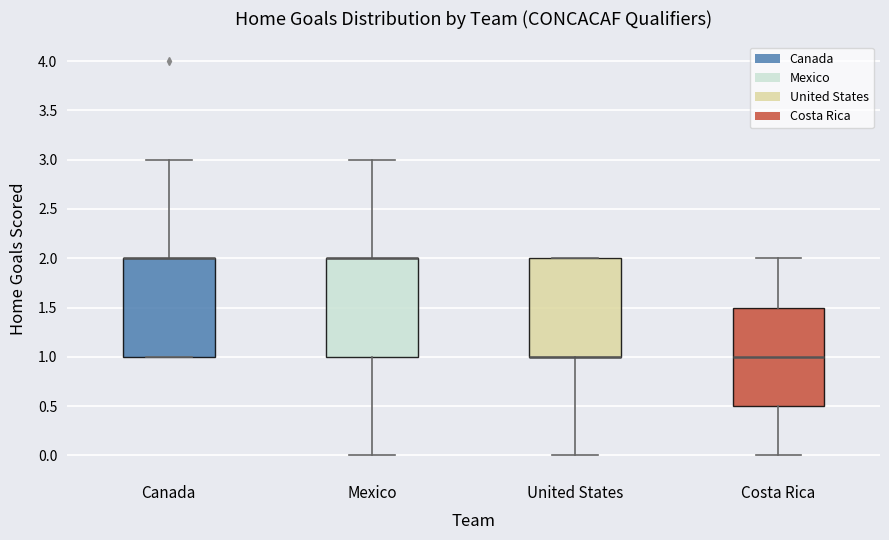

Reading left to right, read every box against the y-axis: the position of its median line, the range the box covers, and the ends of its whiskers. The values are not printed on the chart, so give them approximately, as read against the axis.

Canada: median 2.0 (drawn on the box's upper edge), box 1.0 to 2.0, whiskers 1.0 to 3.0
Mexico: median 2.0 (drawn on the box's upper edge), box 1.0 to 2.0, whiskers 0.0 to 3.0
United States: median 1.0 (drawn on the box's lower edge), box 1.0 to 2.0, whiskers 0.0 to 2.0
Costa Rica: median 1.0, box 0.5 to 1.5, whiskers 0.0 to 2.0